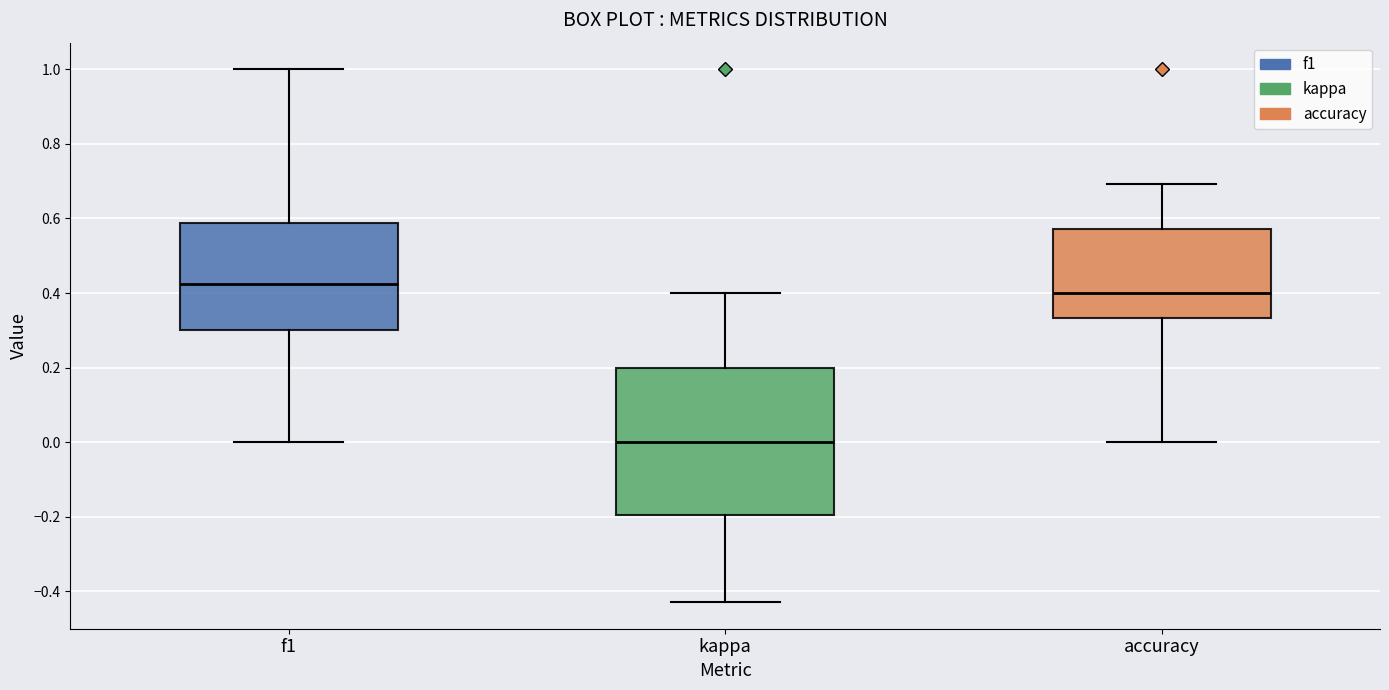

Reading left to right, read every box against the y-axis: the position of its median line, the range the box covers, and the ends of its whiskers. The values are not printed on the chart, so give them approximately, as read against the axis.

f1: median 0.42, box 0.30 to 0.58, whiskers 0.00 to 1.00
kappa: median 0.00, box -0.20 to 0.20, whiskers -0.42 to 0.40
accuracy: median 0.40, box 0.34 to 0.58, whiskers 0.00 to 0.70